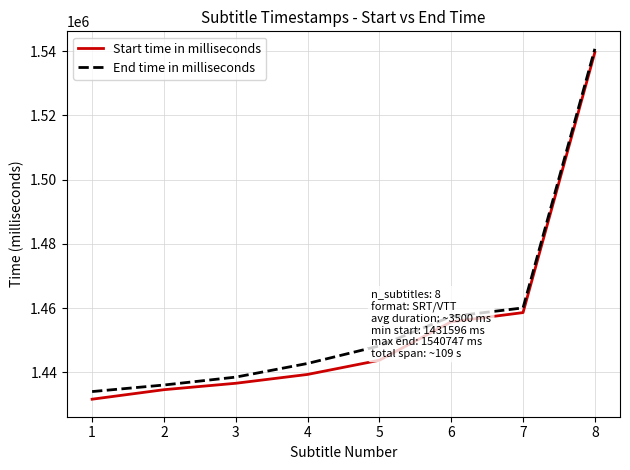

The value of End time in milliseconds at 5 is 1448196. True or false?

True